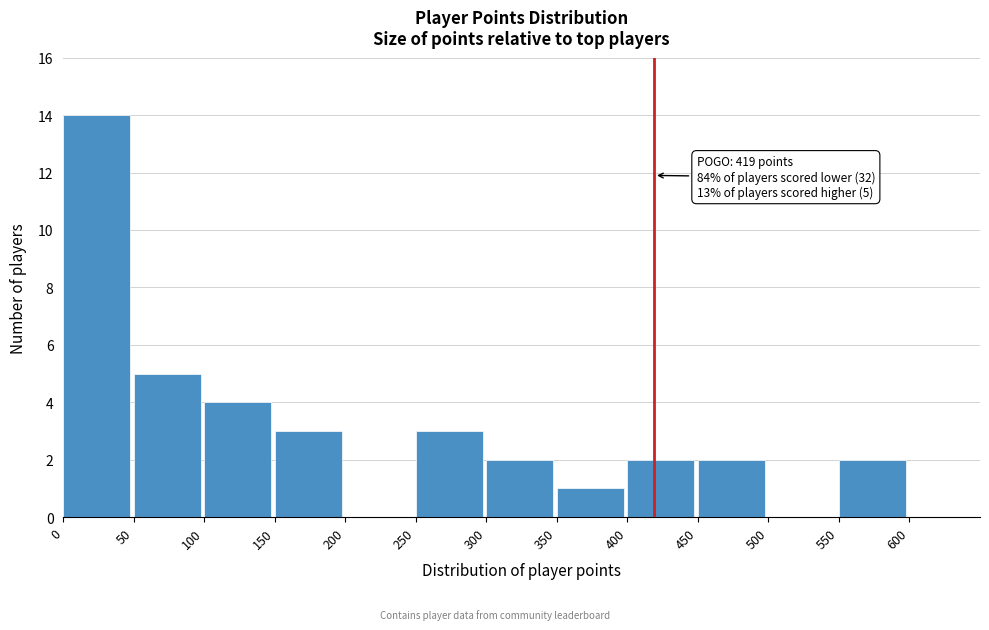

Over which range of the x-axis is the bar tallest?

0 to 50